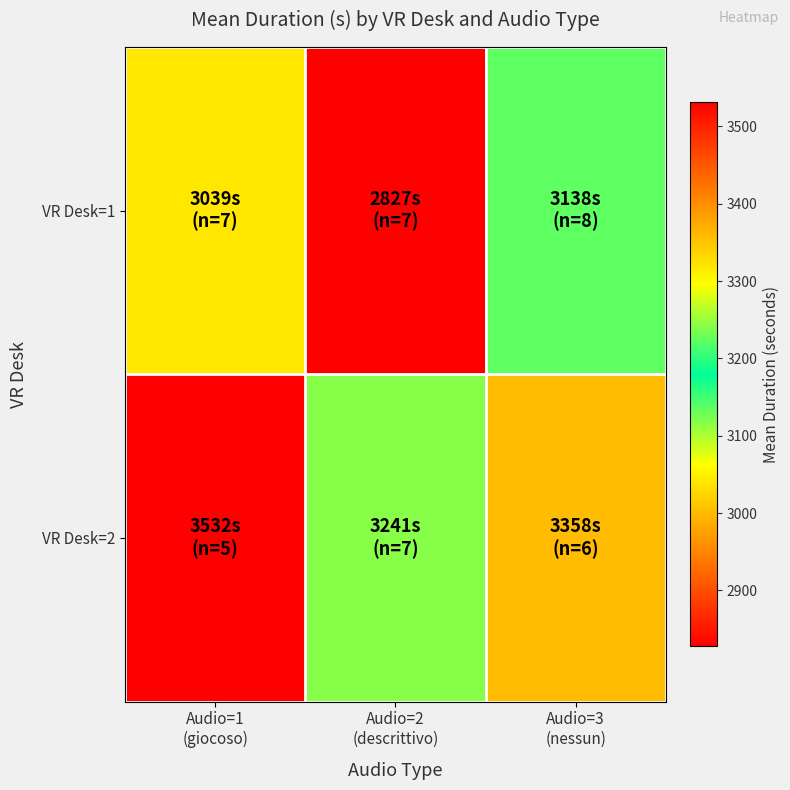

At which category is the sum across all series the highest?

Audio=1
(giocoso)